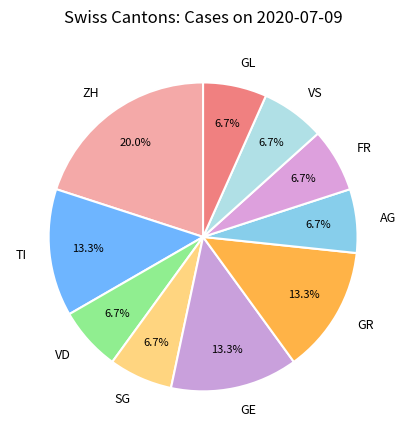

To the nearest percent, what is the combined percentage of TI and GR?

27%